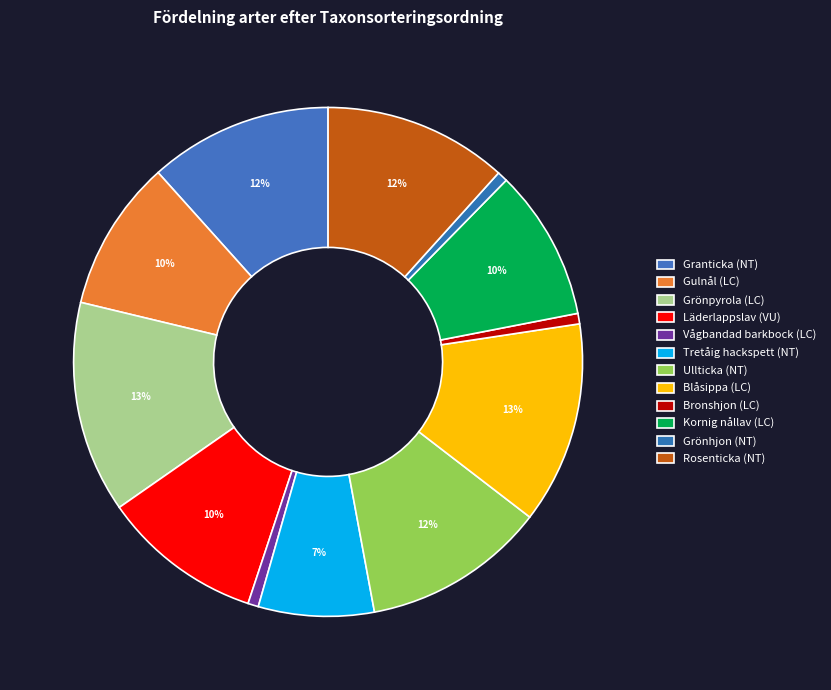

Which category has the biggest portion of the pie?

Grönpyrola